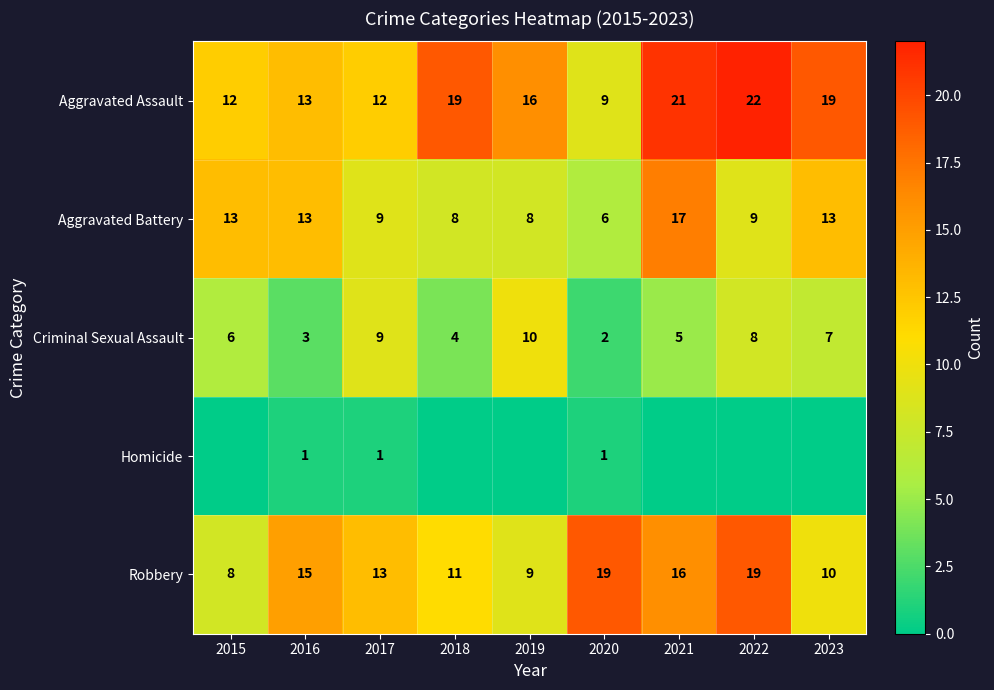

What is the total value across all series at 2016?

45